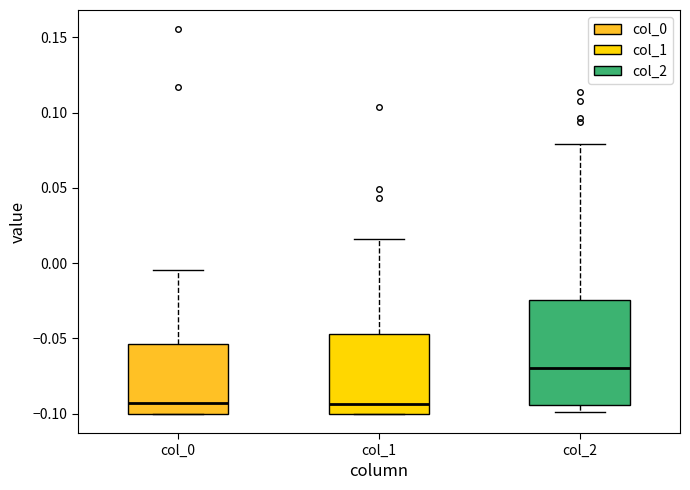

Which box is the tallest, from its lower edge to its upper edge?

col_2